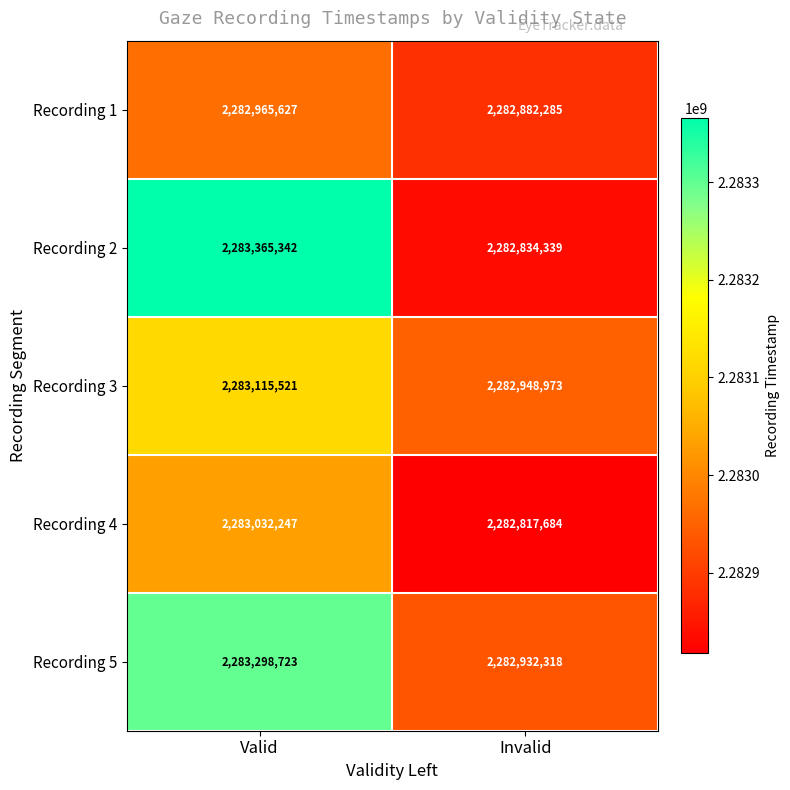

Which series has the widest spread of values?

Recording 2